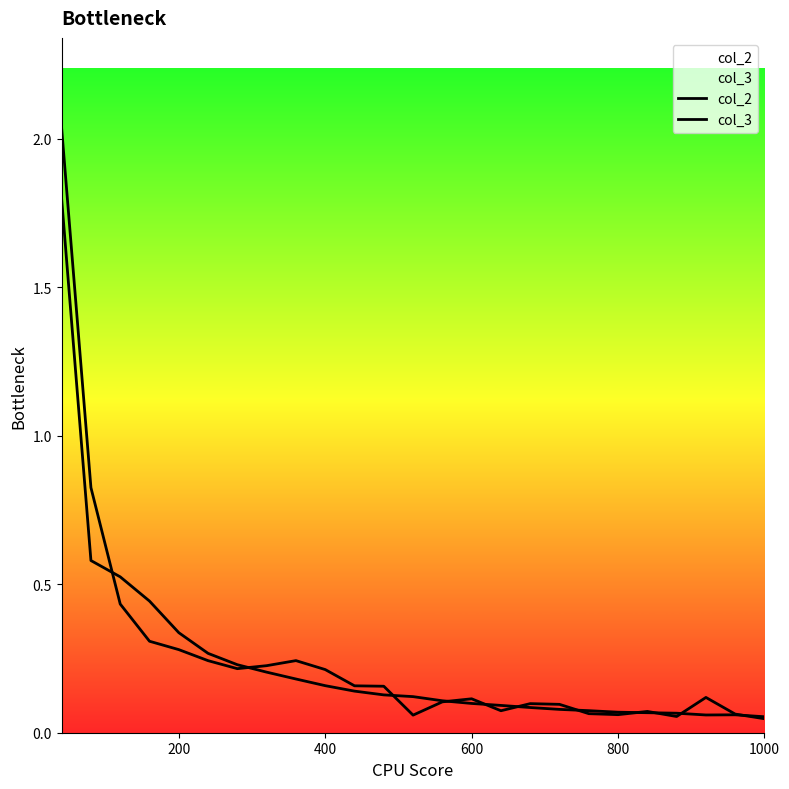

How many lines are shown in the chart?

2